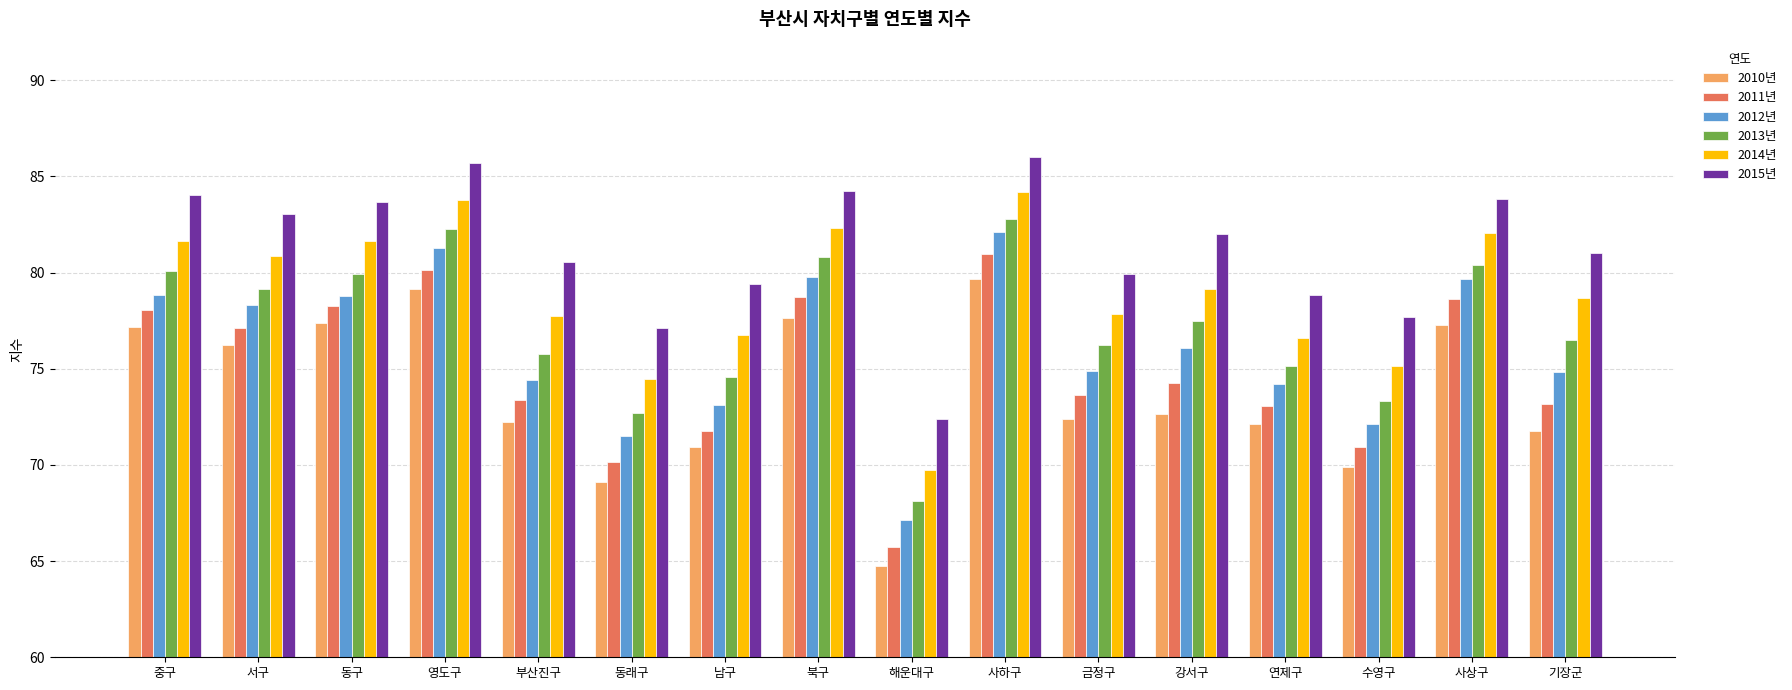

True or false: 2011년 has a value of 101.9 at 중구.

False